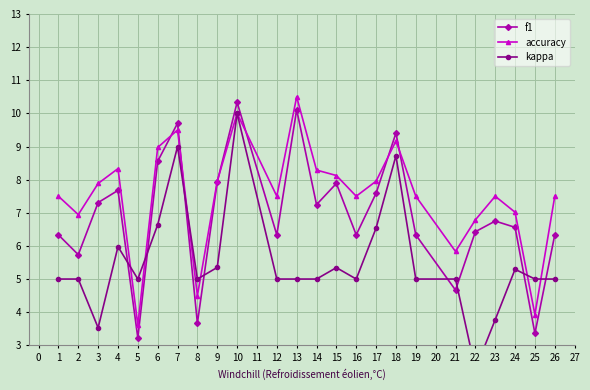

True or false: f1 has a value of 3.4 at 2.

False